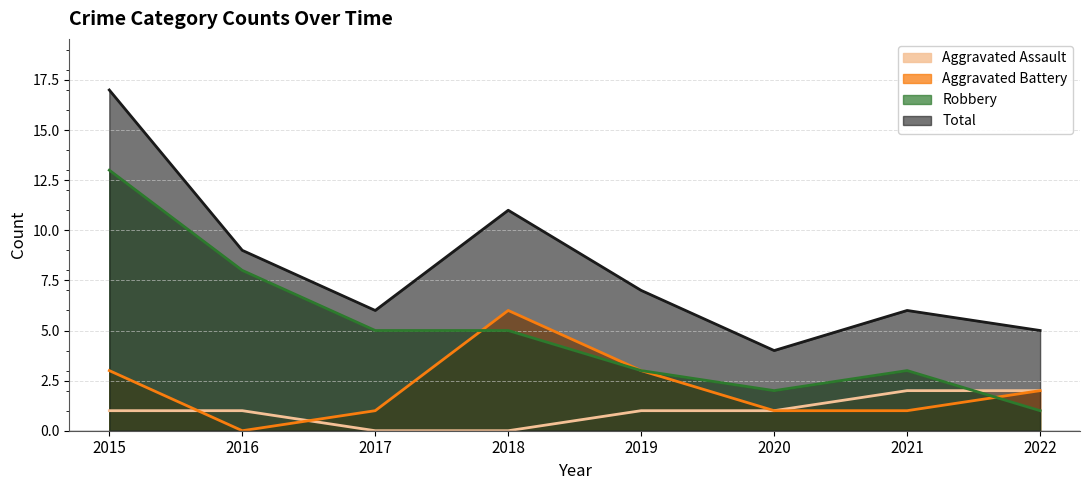

Rank the series by their average value, from highest to lowest.

Total, Robbery, Aggravated Battery, Aggravated Assault